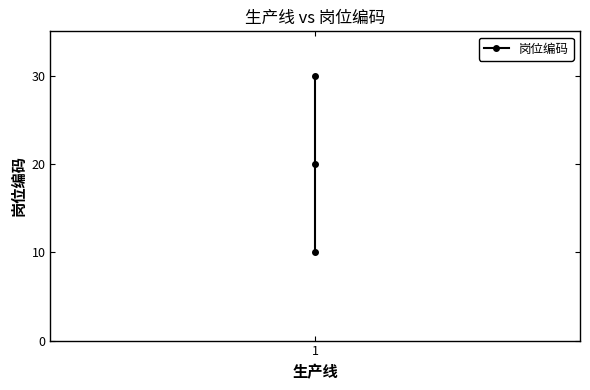

True or false: the data shows 14 at 1.

False